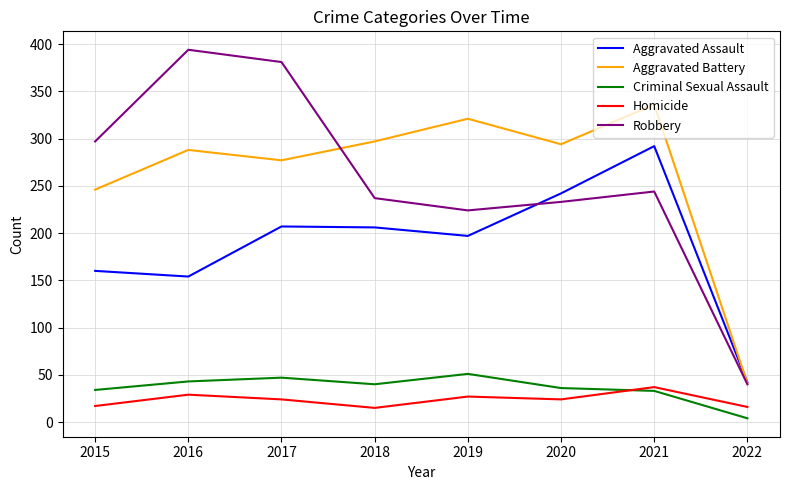

Is it true that Robbery equals 207 at 2015?

False